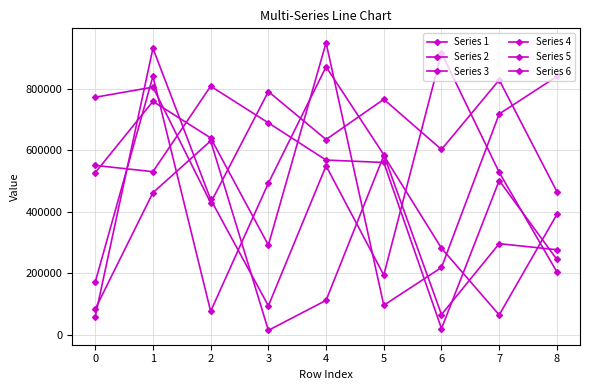

At which category does Series 2 reach its first local valley?

3